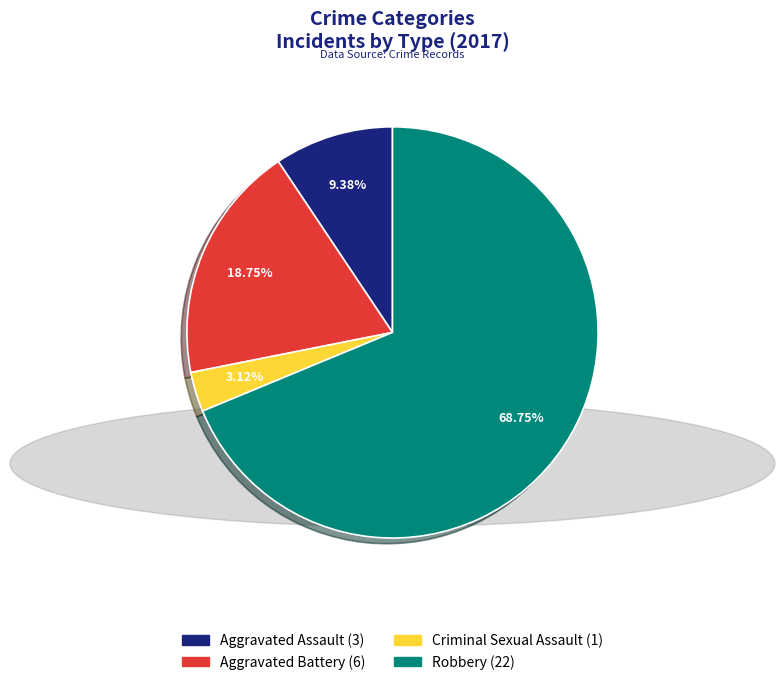

Which category has the smallest portion of the pie?

Criminal Sexual Assault